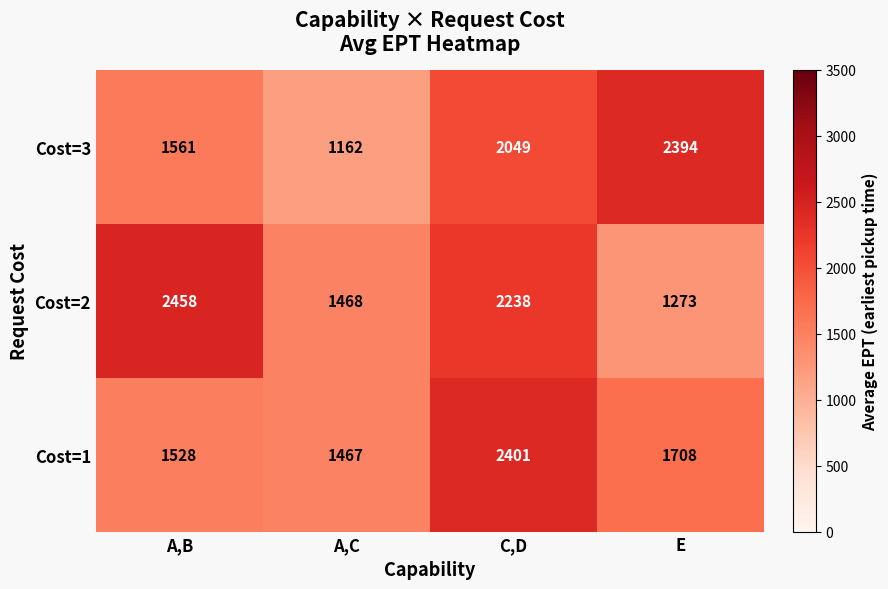

What is the sum of the Cost=3 values at C,D and A,C?

3211